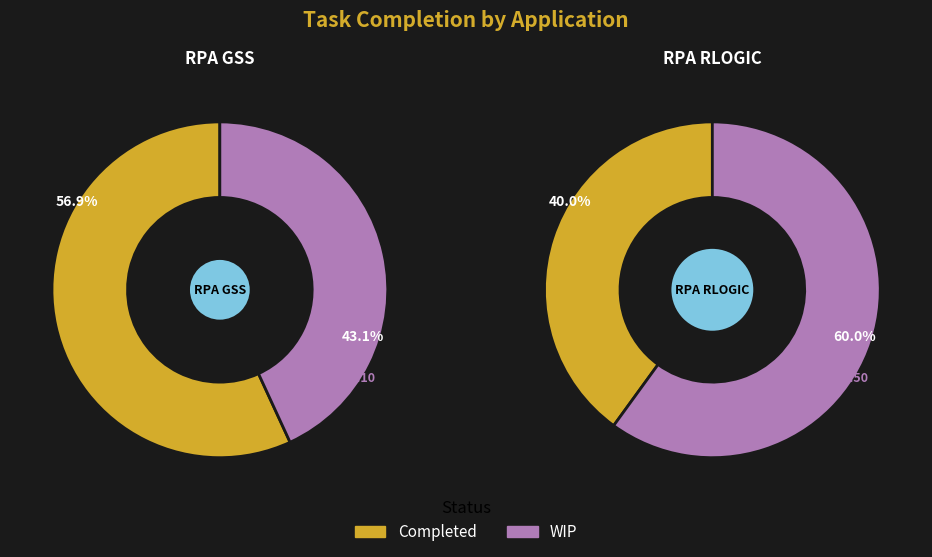

Do 1 and 0 together represent more than half of the pie?

Yes